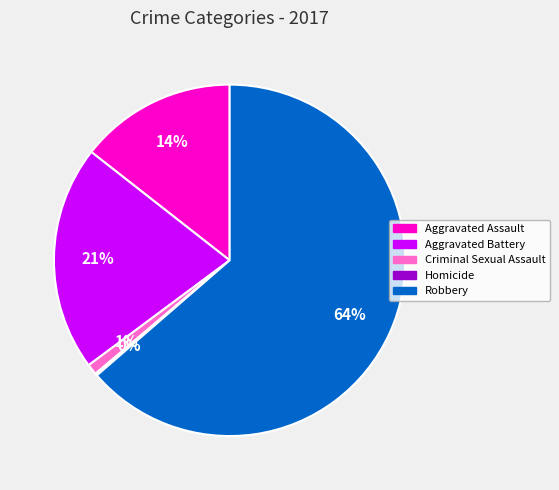

To the nearest percent, what is the combined percentage of Aggravated Assault and Aggravated Battery?

35%